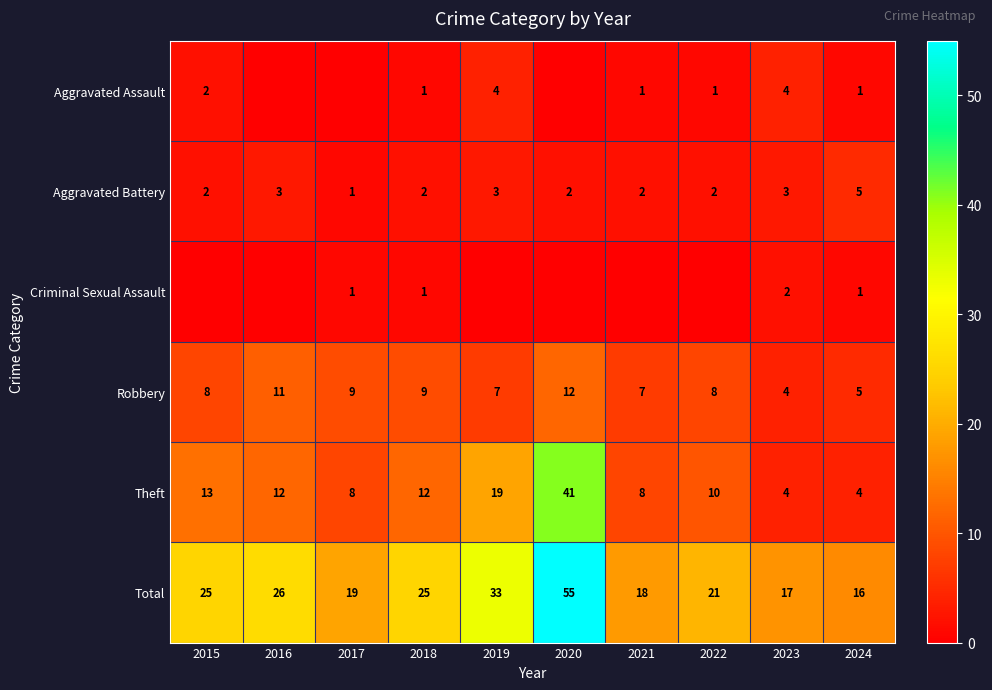

What is the approximate value of Robbery at 2021?

7